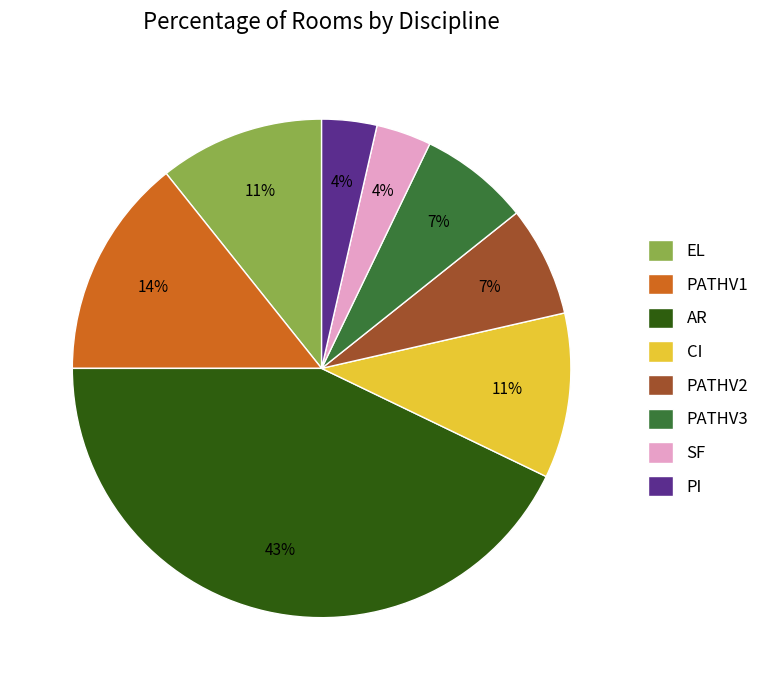

Which slice is the largest?

AR